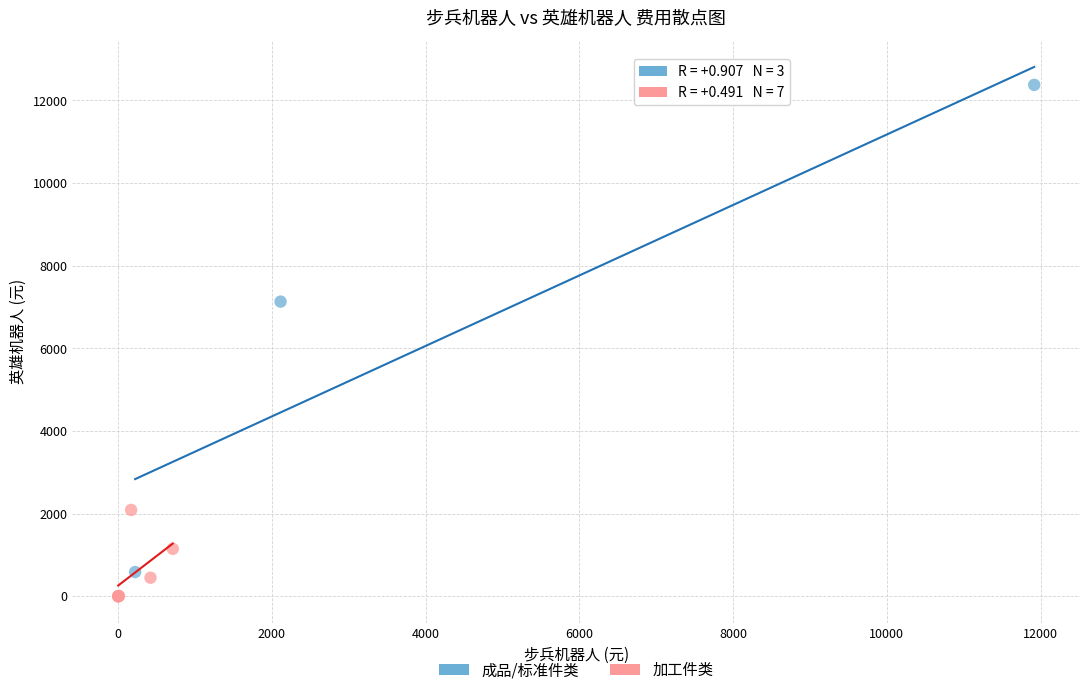

Which series reaches the minimum Y coordinate?

加工件类